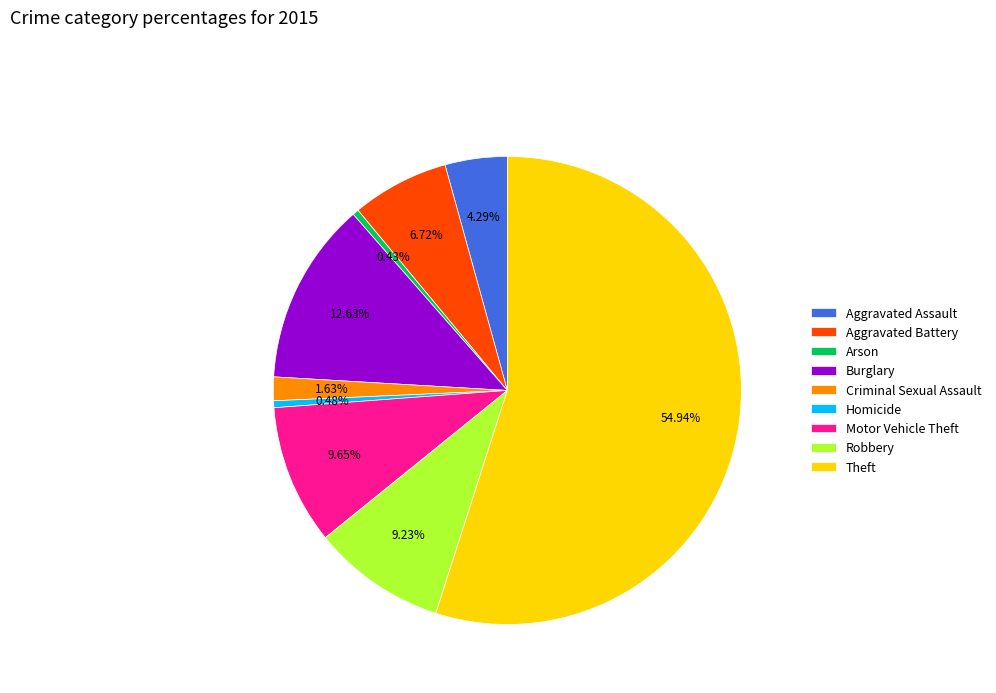

Does any single category account for the majority?

Yes